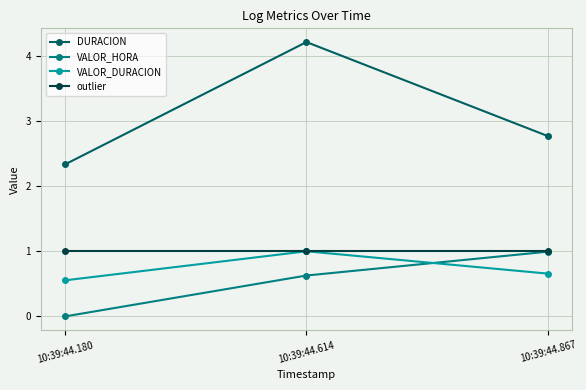

Is it true that outlier equals 0.3 at 10:39:44.614?

False